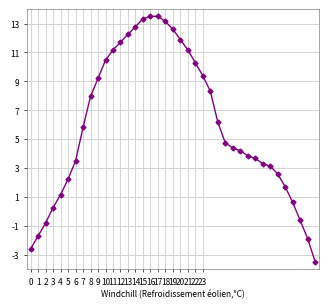

What is the value of the 12th point from the left?

11.2